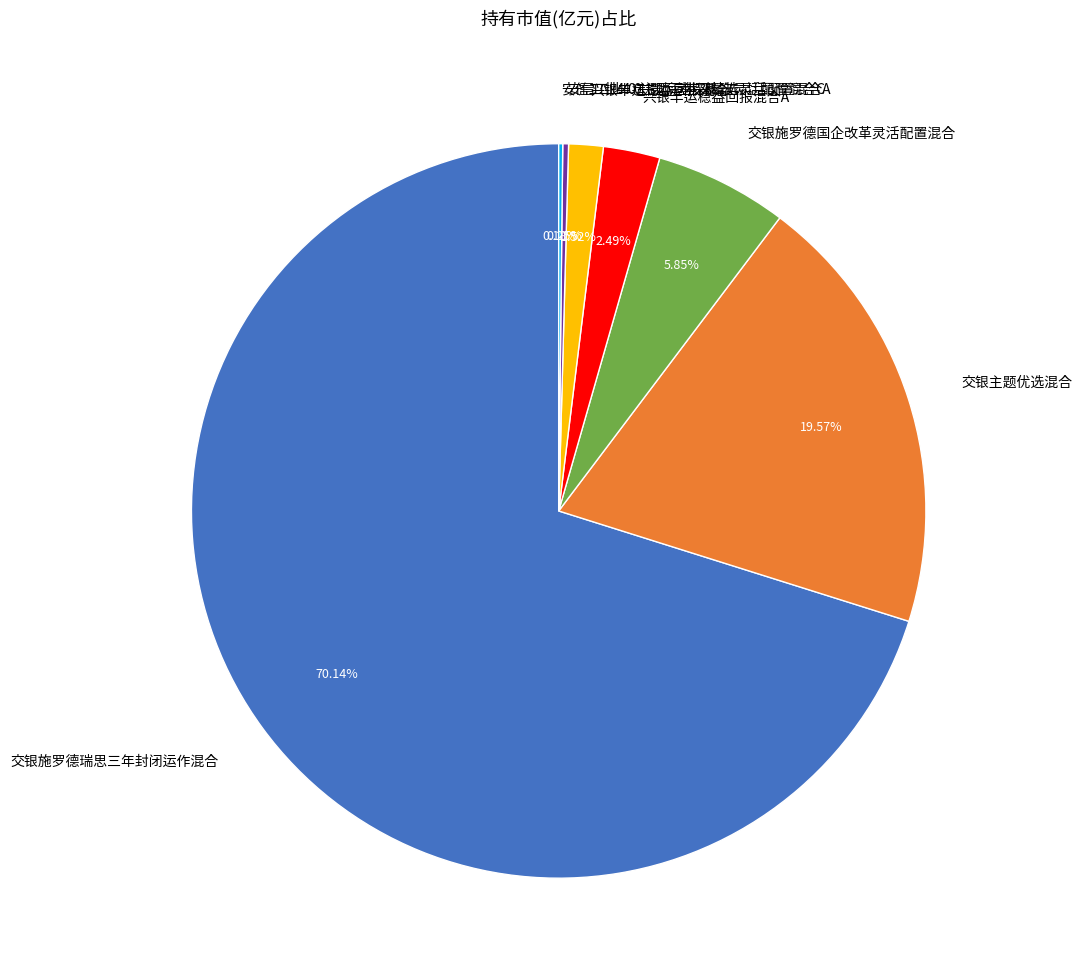

Between 兴银丰运稳益回报混合C and 兴银丰运稳益回报混合A, which is larger?

兴银丰运稳益回报混合A